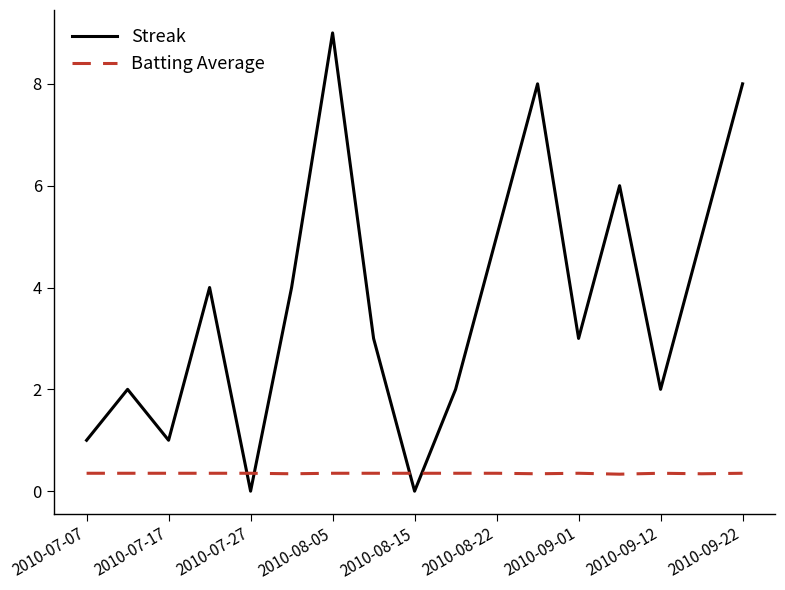

Which series has the largest total across all categories?

Streak